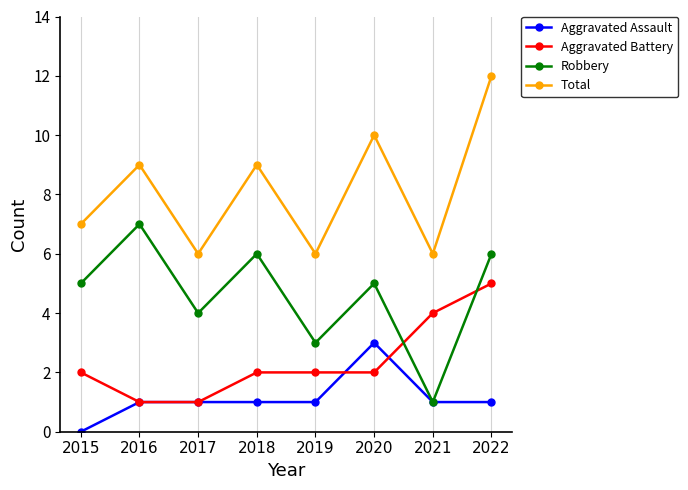

How many lines are shown in the chart?

4